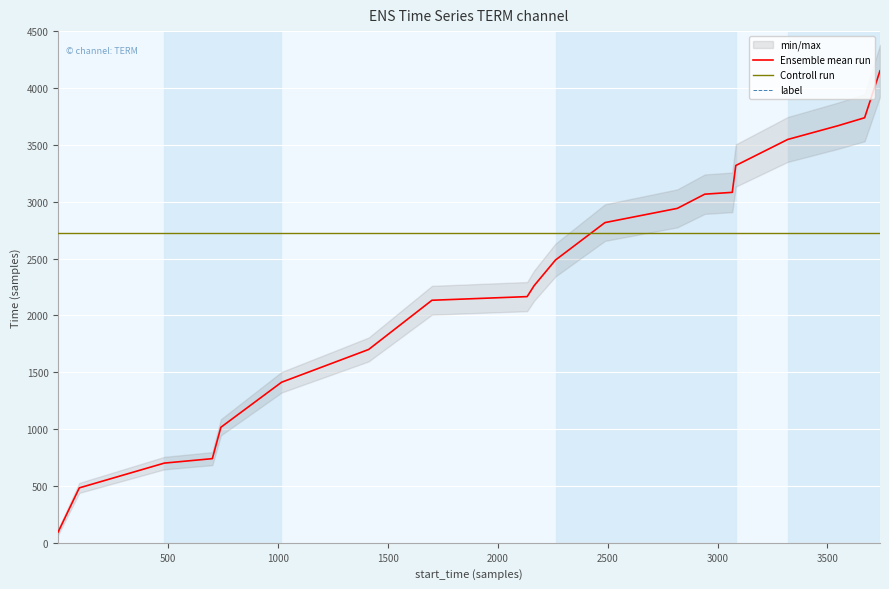

What is the maximum value for Ensemble mean run?

4151.0